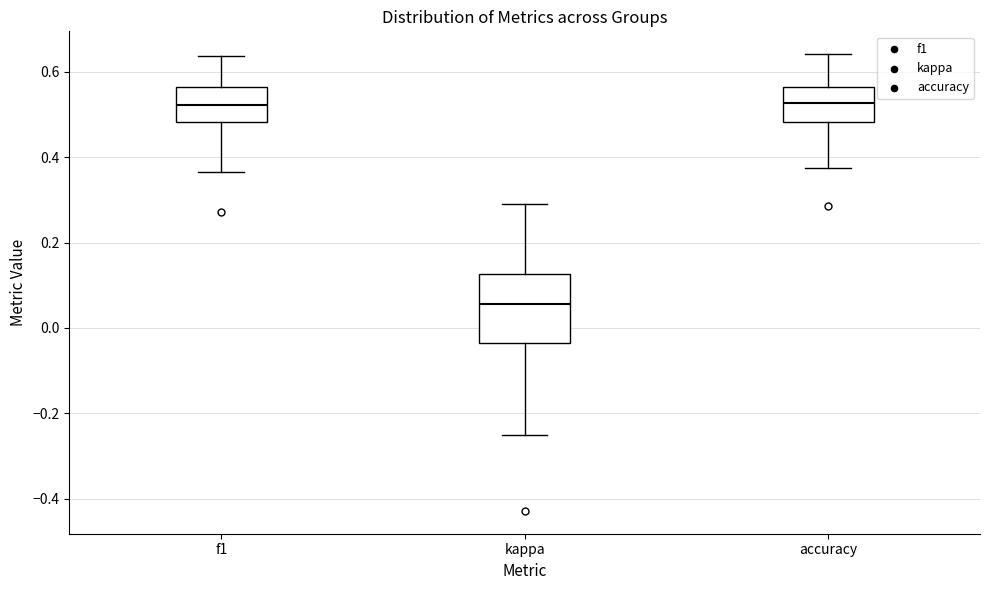

Reading left to right, transcribe this box plot: for each box, give where its median line is, the range the box spans, and where its two whiskers end, as read against the y-axis. The values are not printed on the chart, so give them approximately, as read against the axis.

f1: median 0.52, box 0.48 to 0.56, whiskers 0.36 to 0.64
kappa: median 0.06, box -0.04 to 0.12, whiskers -0.24 to 0.30
accuracy: median 0.52, box 0.48 to 0.56, whiskers 0.38 to 0.64